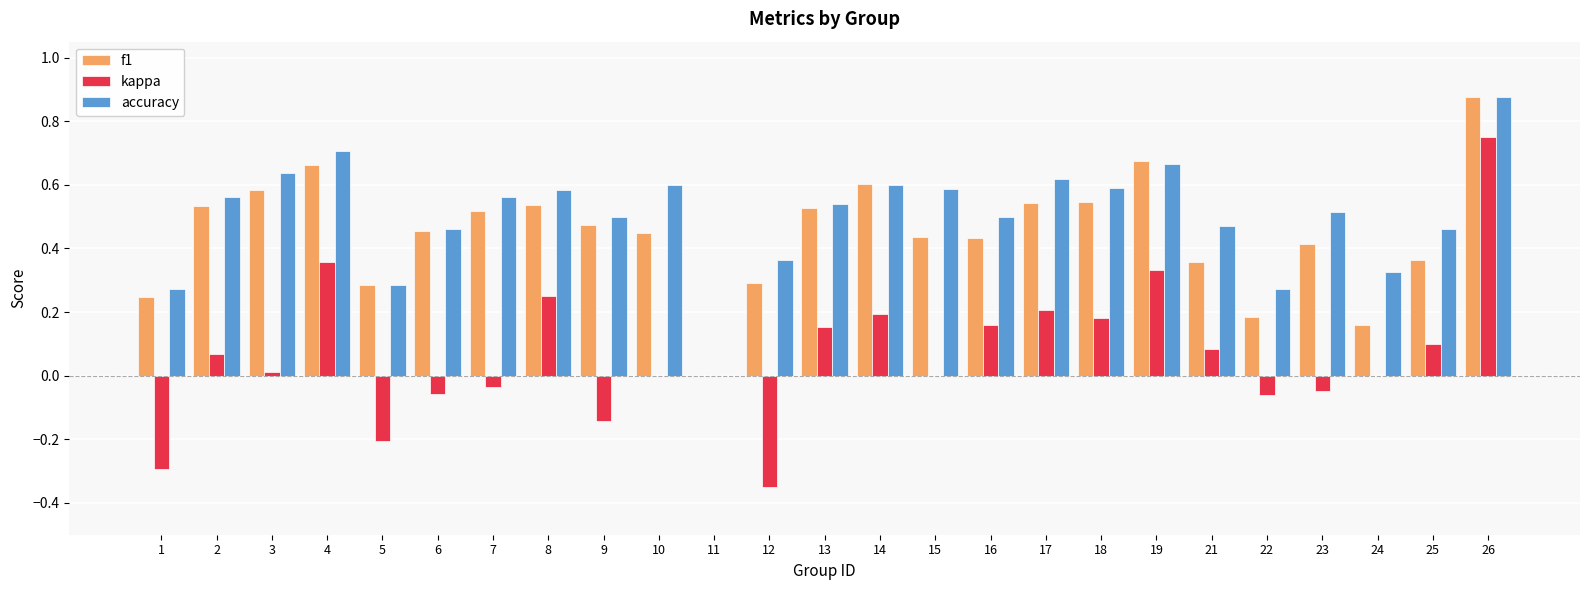

Is the value of kappa at 5 greater than the value of accuracy at 22?

No